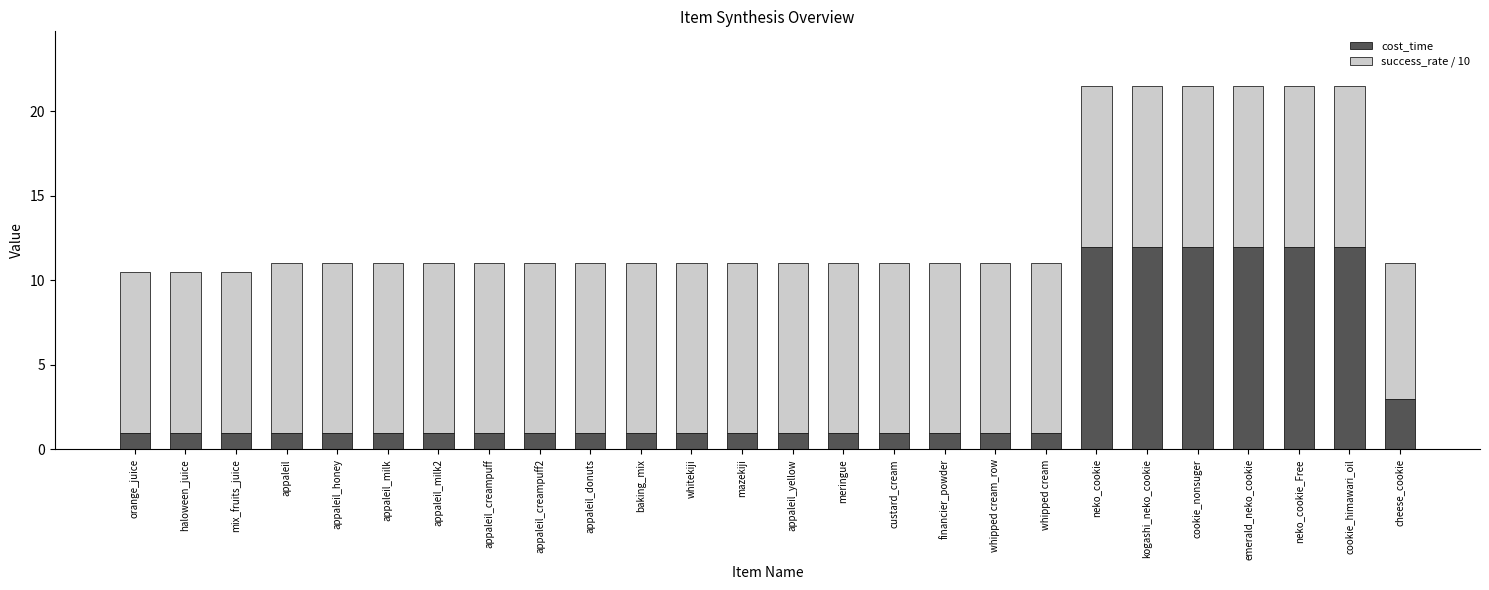

What is the total value across all series at appaleil_yellow?

11.0